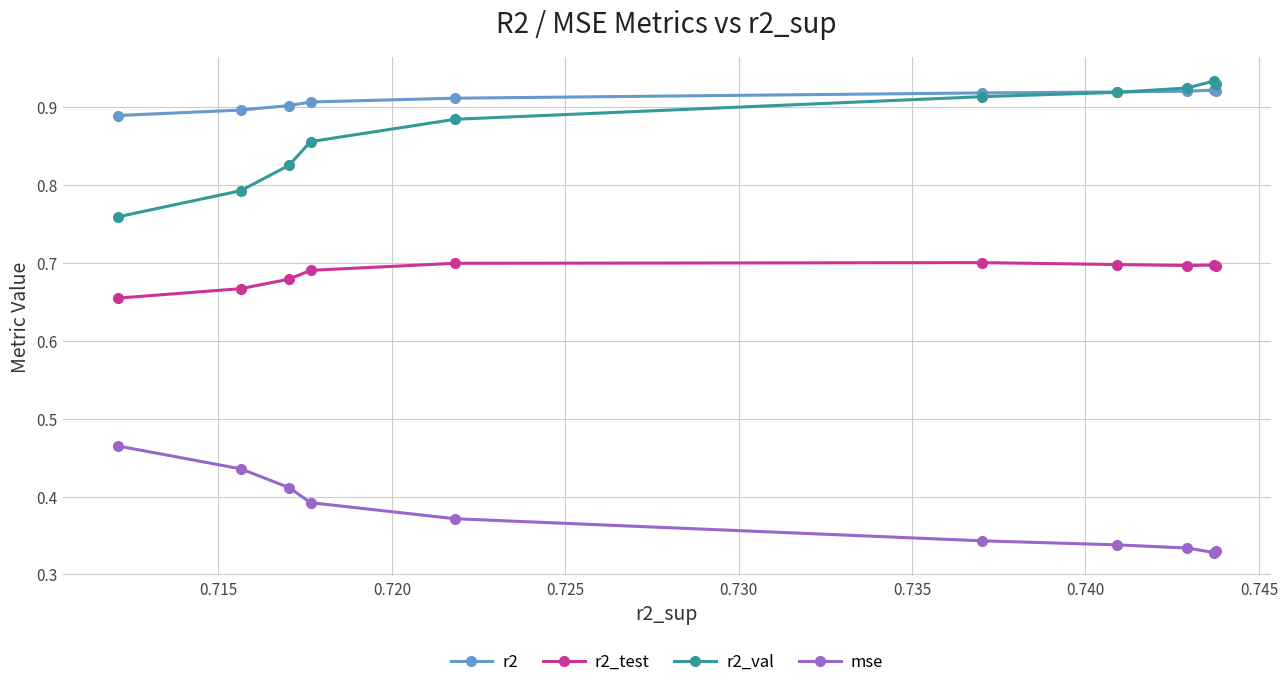

What is the greatest value displayed?

0.9